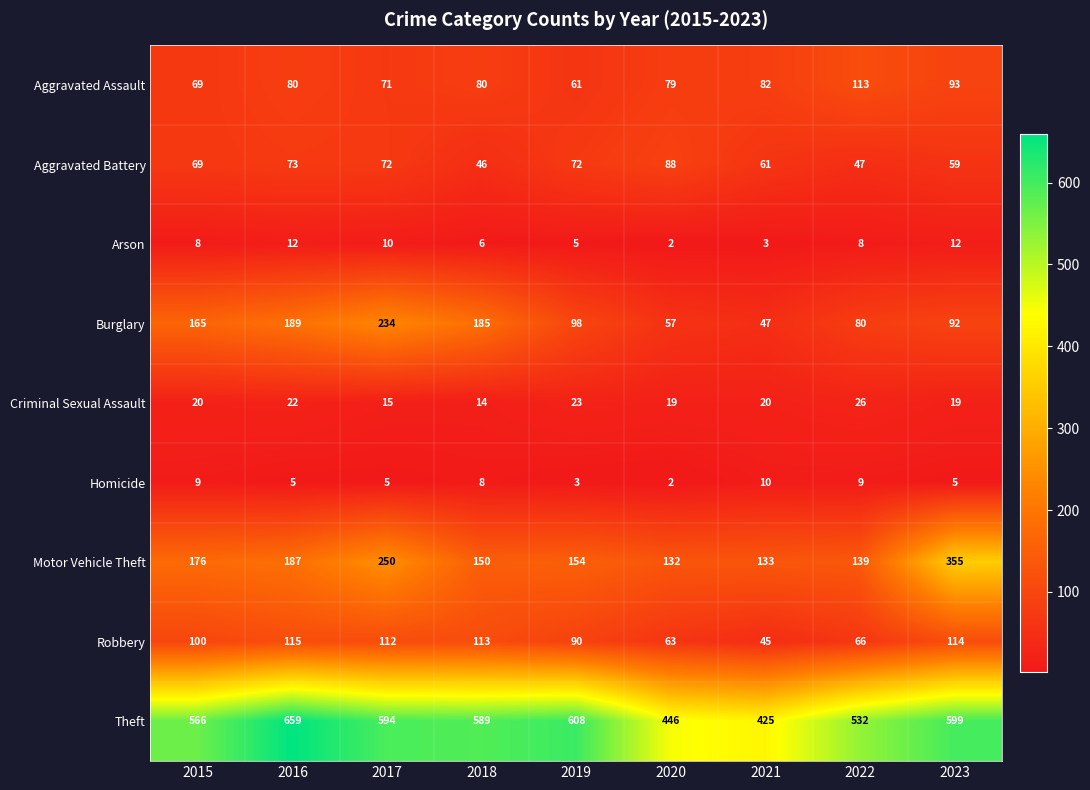

What is the difference between the highest and lowest values at 2021?

422